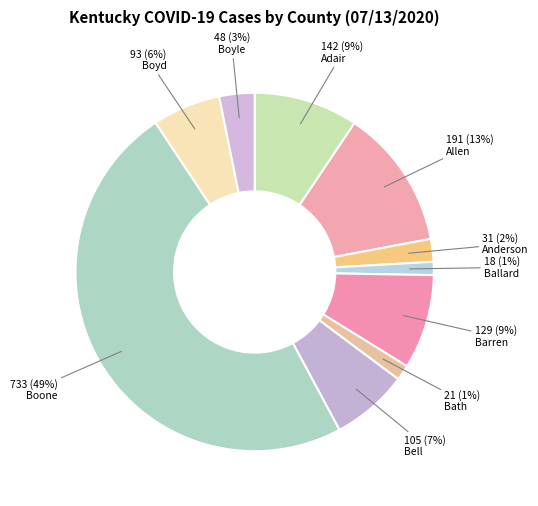

Is it true that Anderson is 9% of the pie?

False